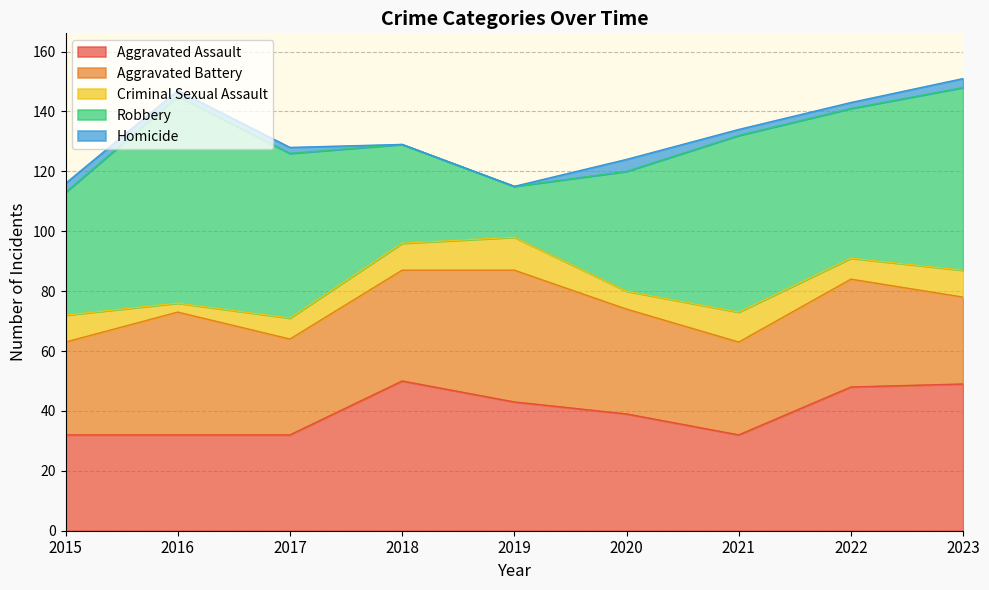

True or false: Criminal Sexual Assault and Aggravated Assault intersect in this chart.

False